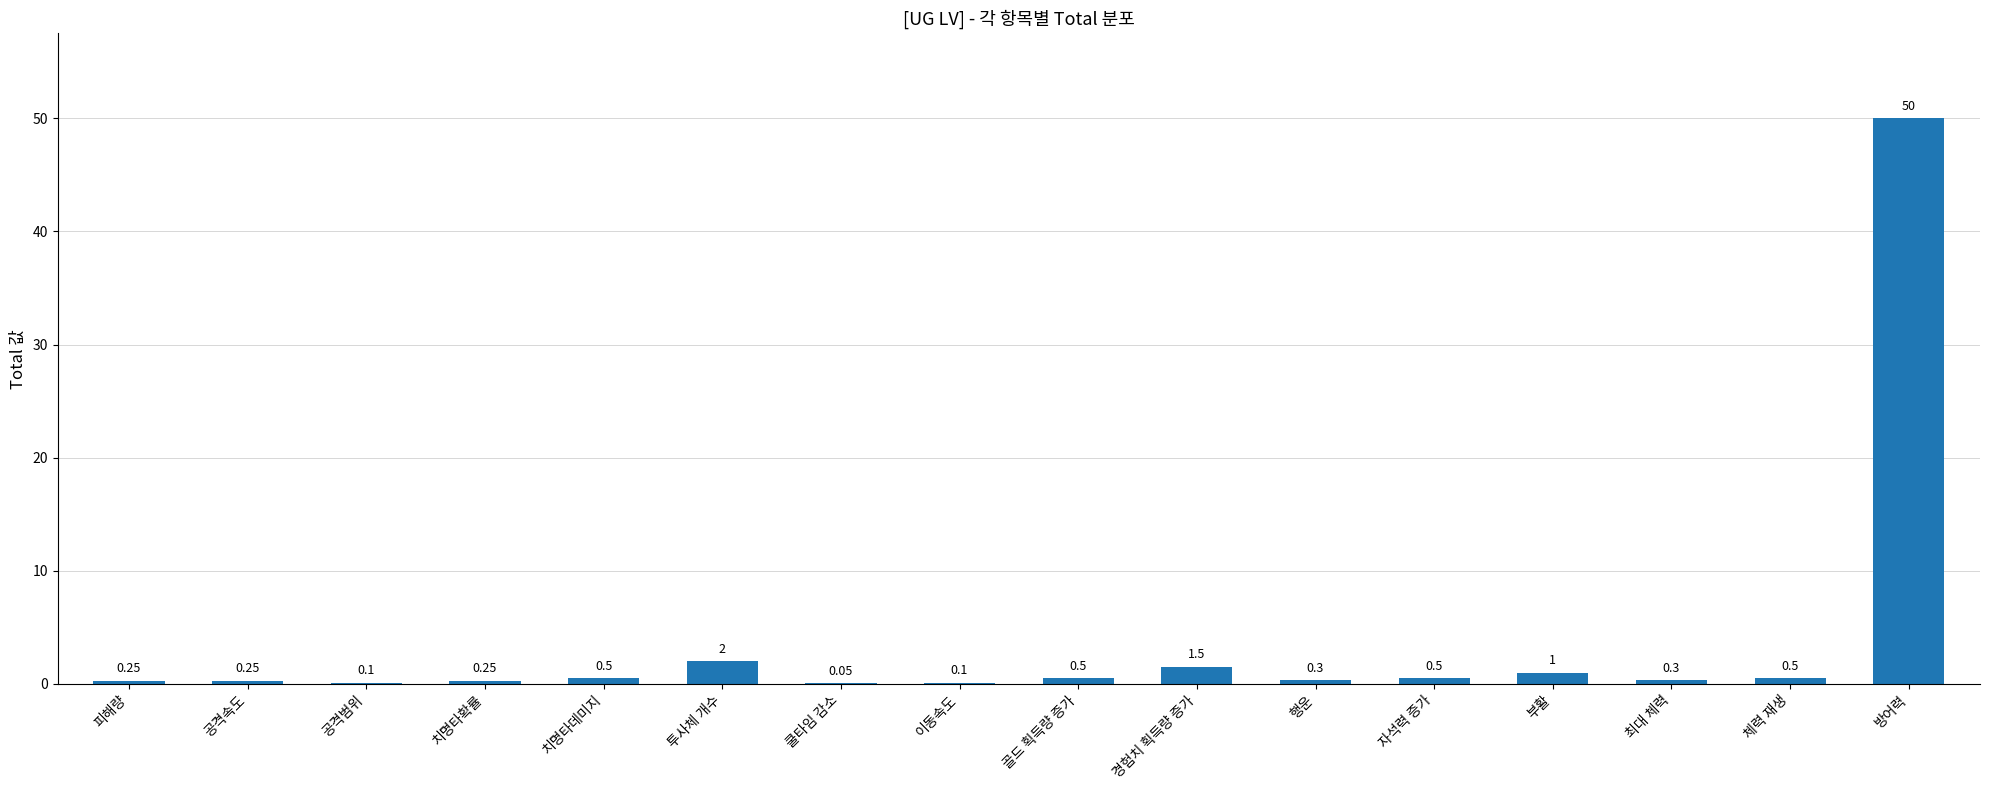

Which has a higher value, 공격범위 or 체력 재생?

체력 재생